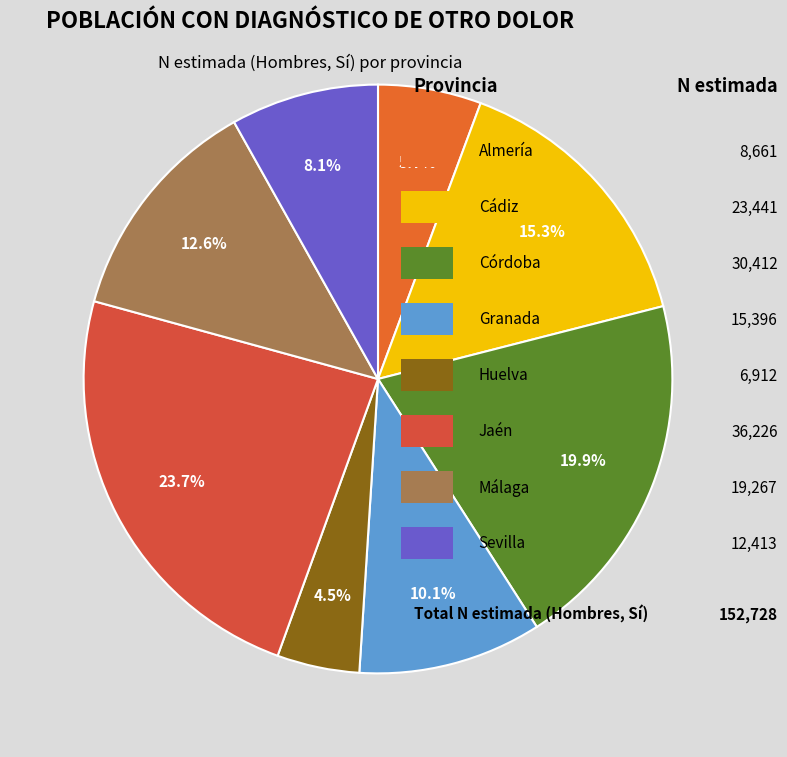

Which slice is the largest?

Jaén